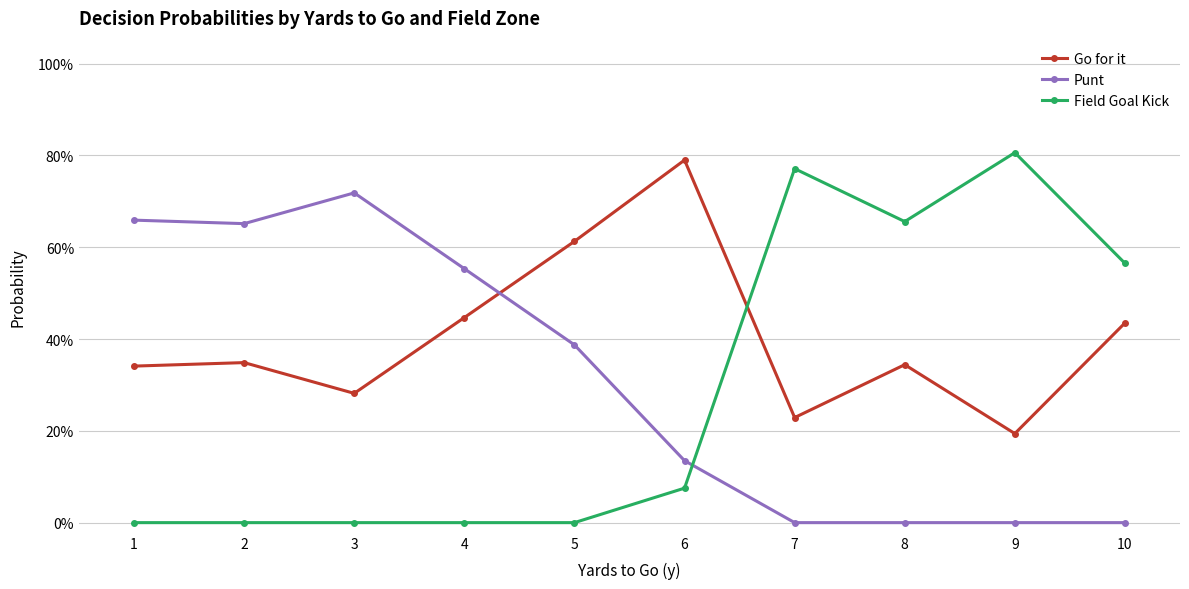

The Punt series shows -0.3 at 9. True or false?

False